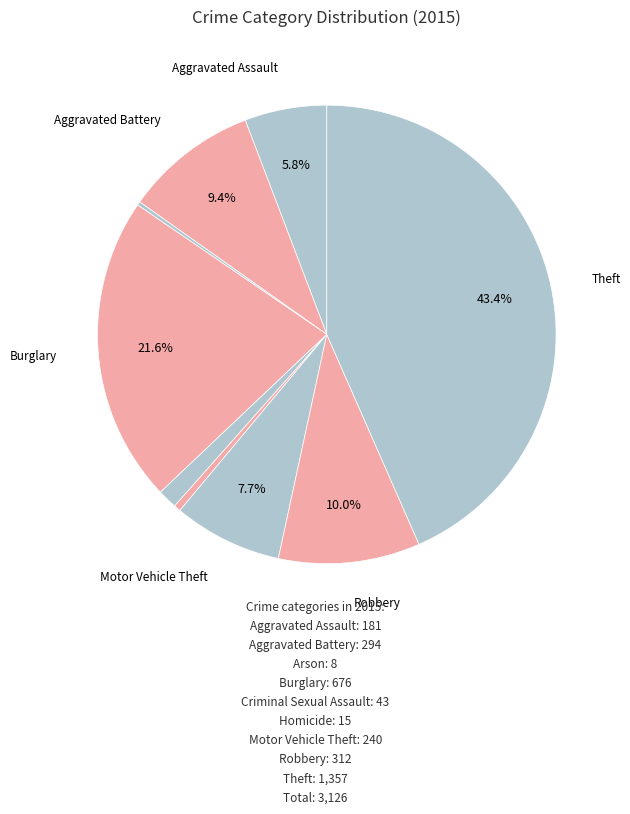

What is the smallest slice in the pie chart?

Arson